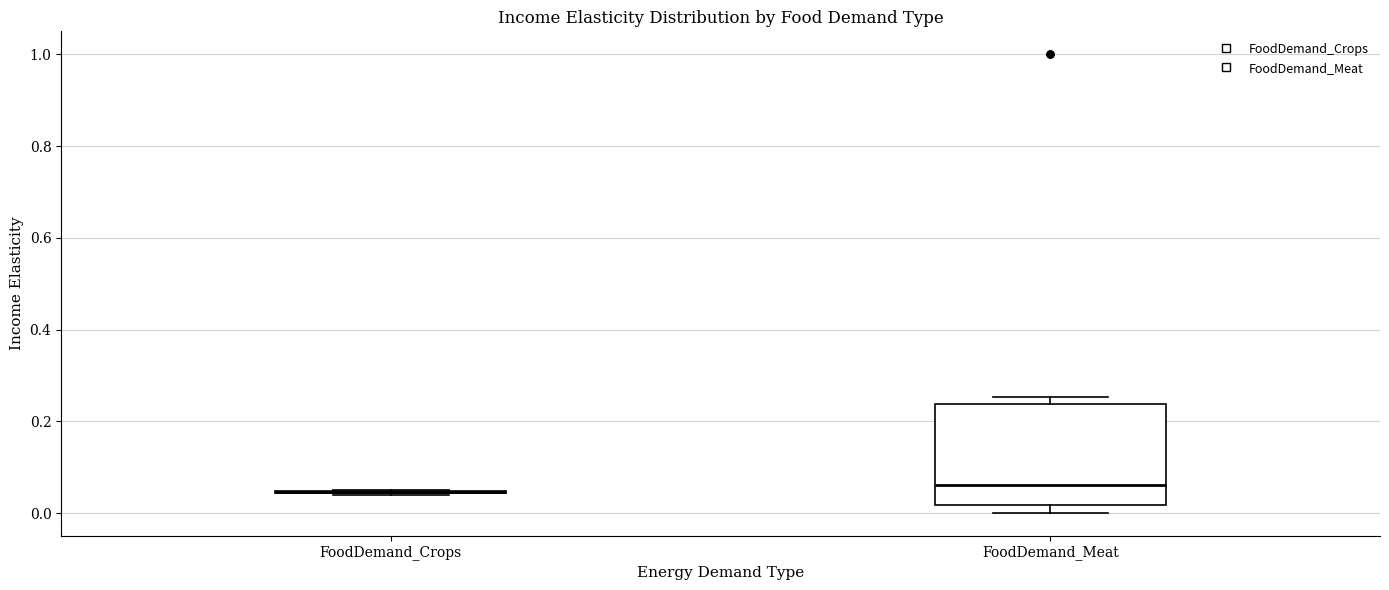

Where is the upper edge of the box for FoodDemand_Meat on the y-axis? The values are not printed on the chart, so give them approximately, as read against the axis.

0.24